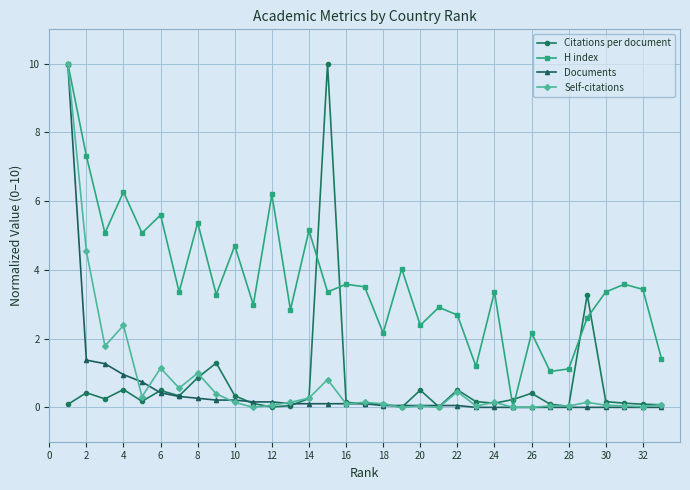

What are all the series names shown in the legend?

Citations per document, H index, Documents, Self-citations